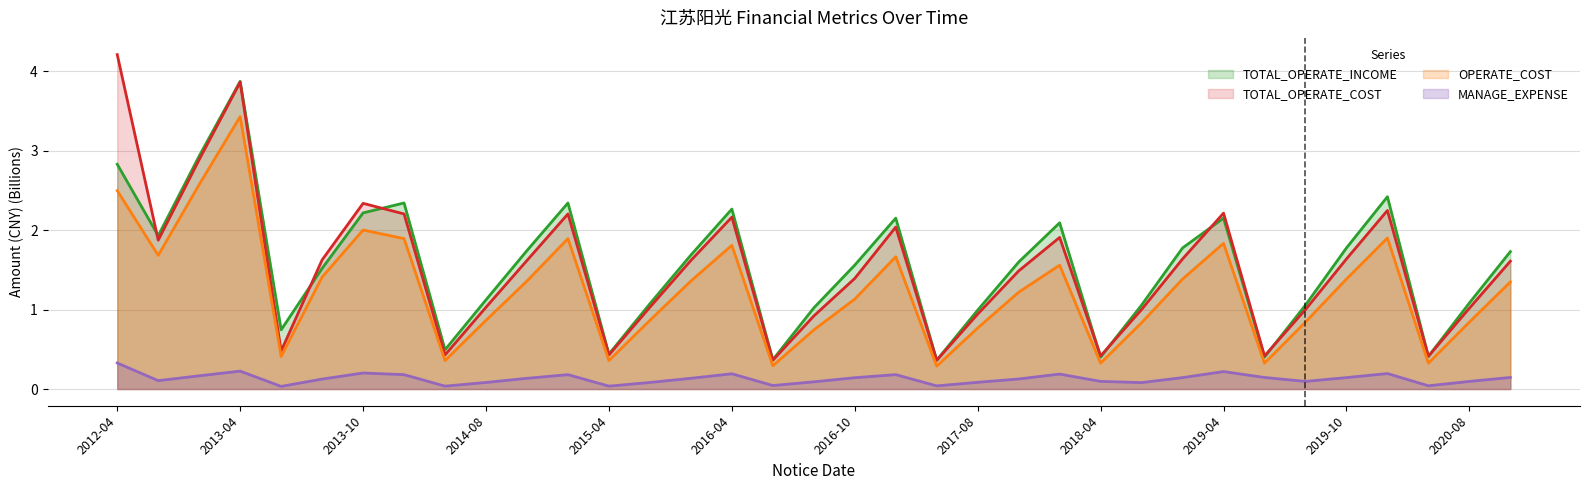

At 2016-10, list the series in order from largest to smallest.

TOTAL_OPERATE_INCOME, TOTAL_OPERATE_COST, OPERATE_COST, MANAGE_EXPENSE